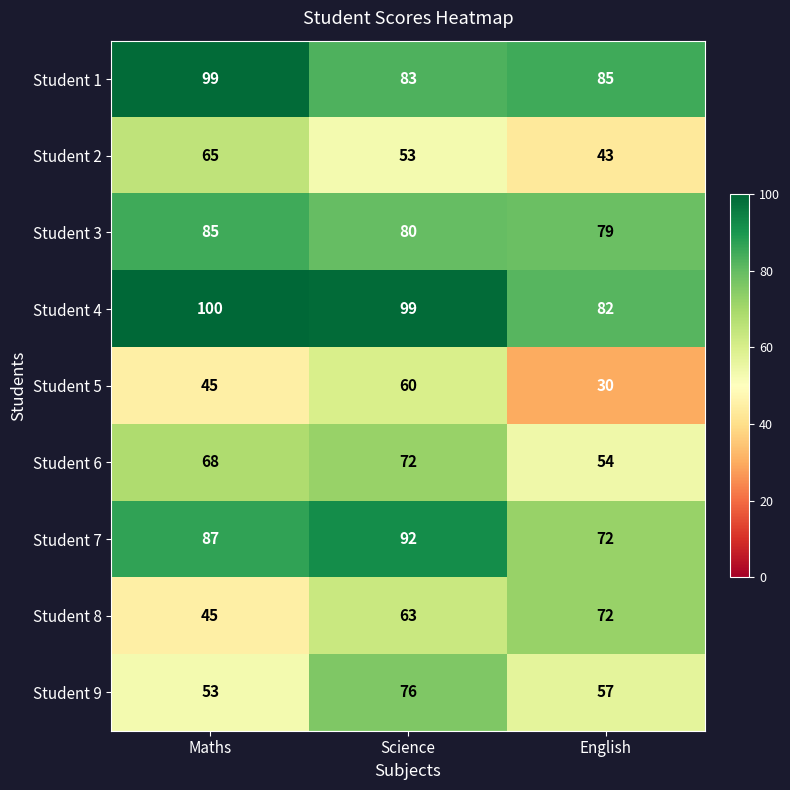

True or false: Student 7 has a value of 87 at Maths.

True